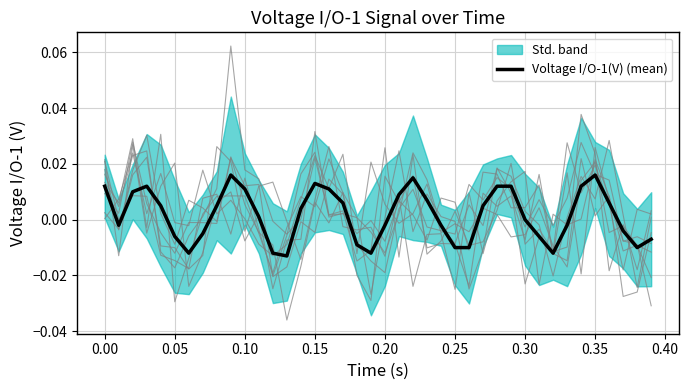

The chart shows a value of 0.0 at 34. True or false?

False